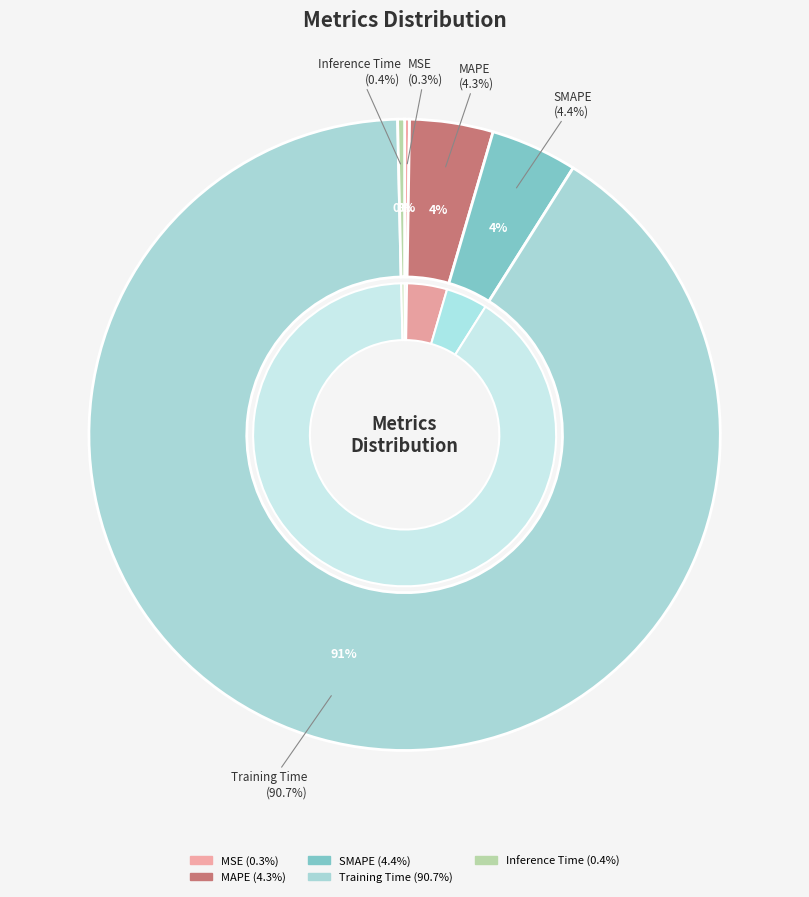

How many slices are in this pie chart?

5